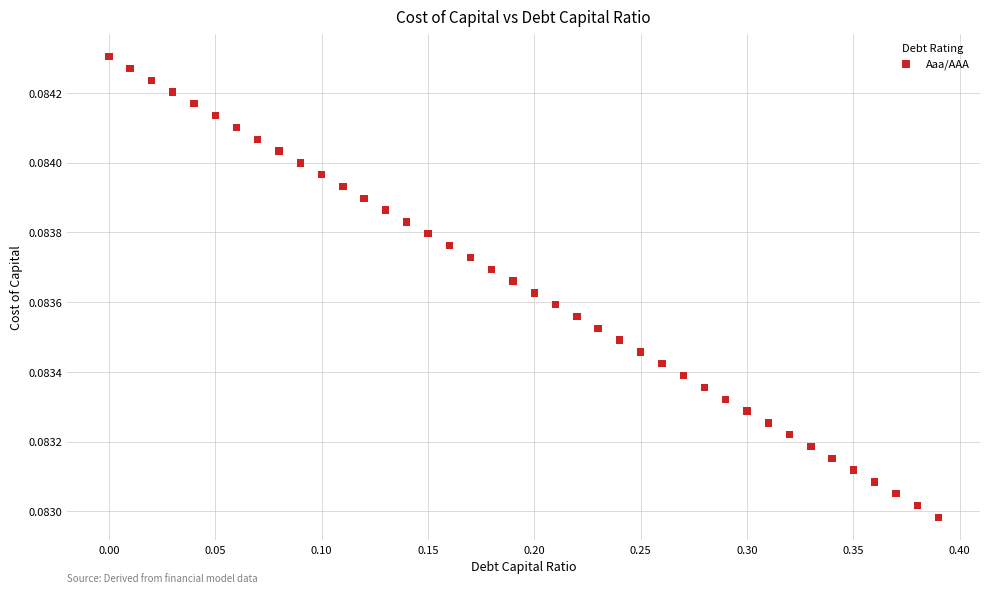

What is the range of X values (max minus min)?

0.4